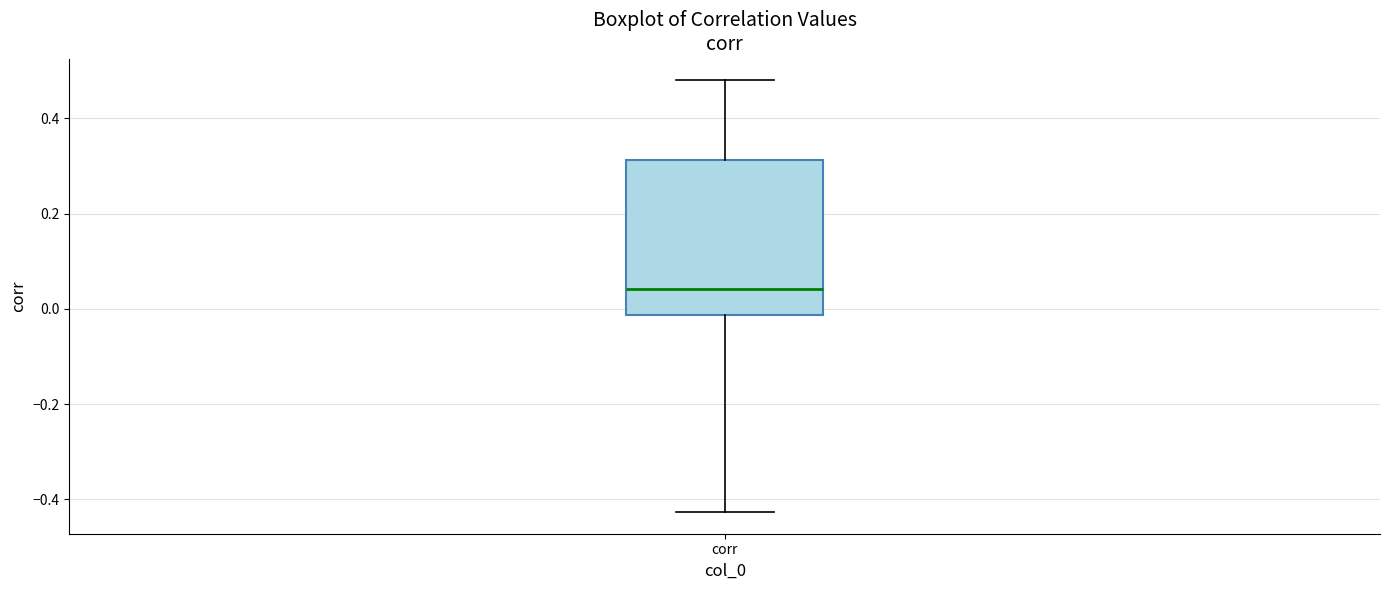

Where does the upper whisker of the box for corr end on the y-axis? The values are not printed on the chart, so give them approximately, as read against the axis.

0.48